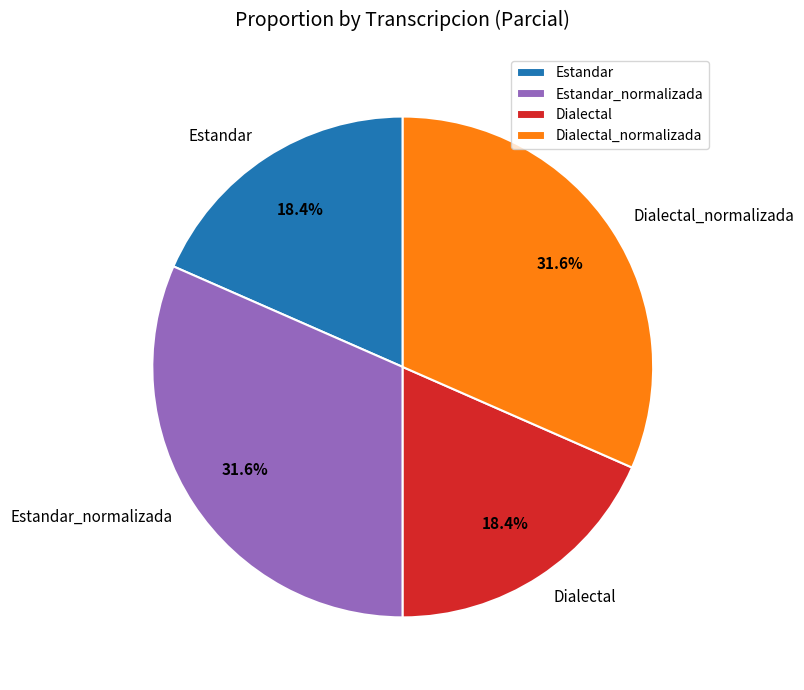

Count the number of slices in the pie.

4